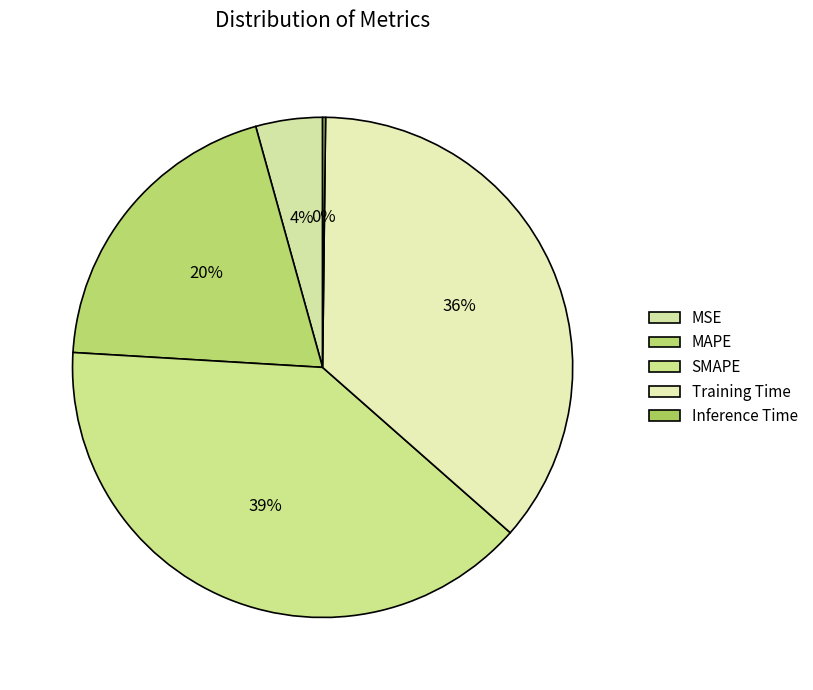

The MSE slice represents 4% of the pie. True or false?

True